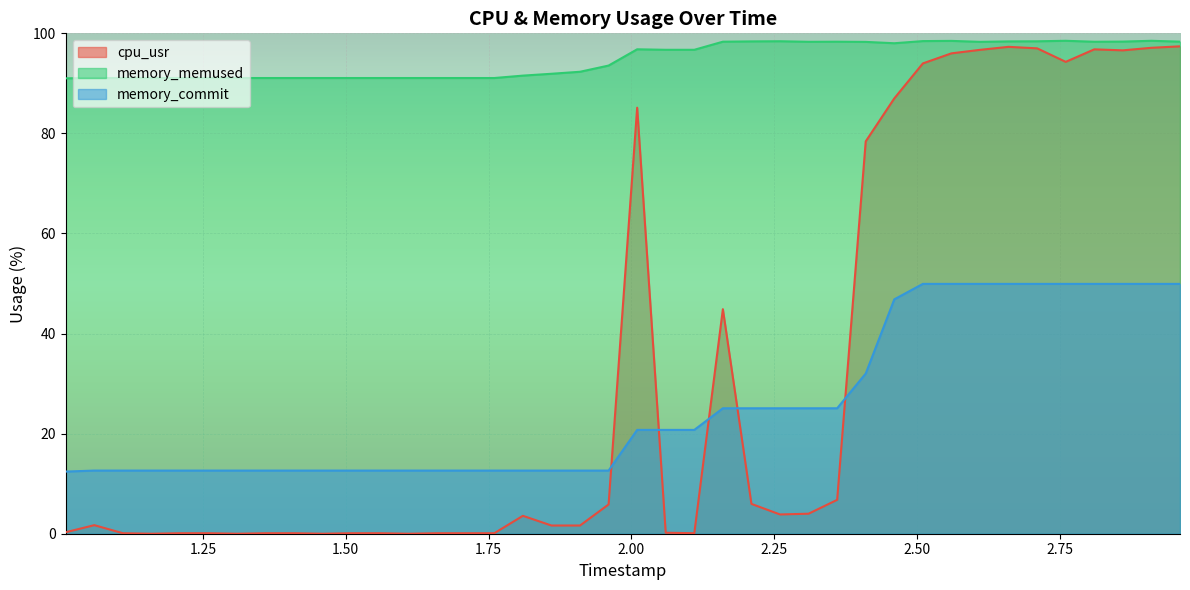

What is the sum of all memory_commit values?

1017.9